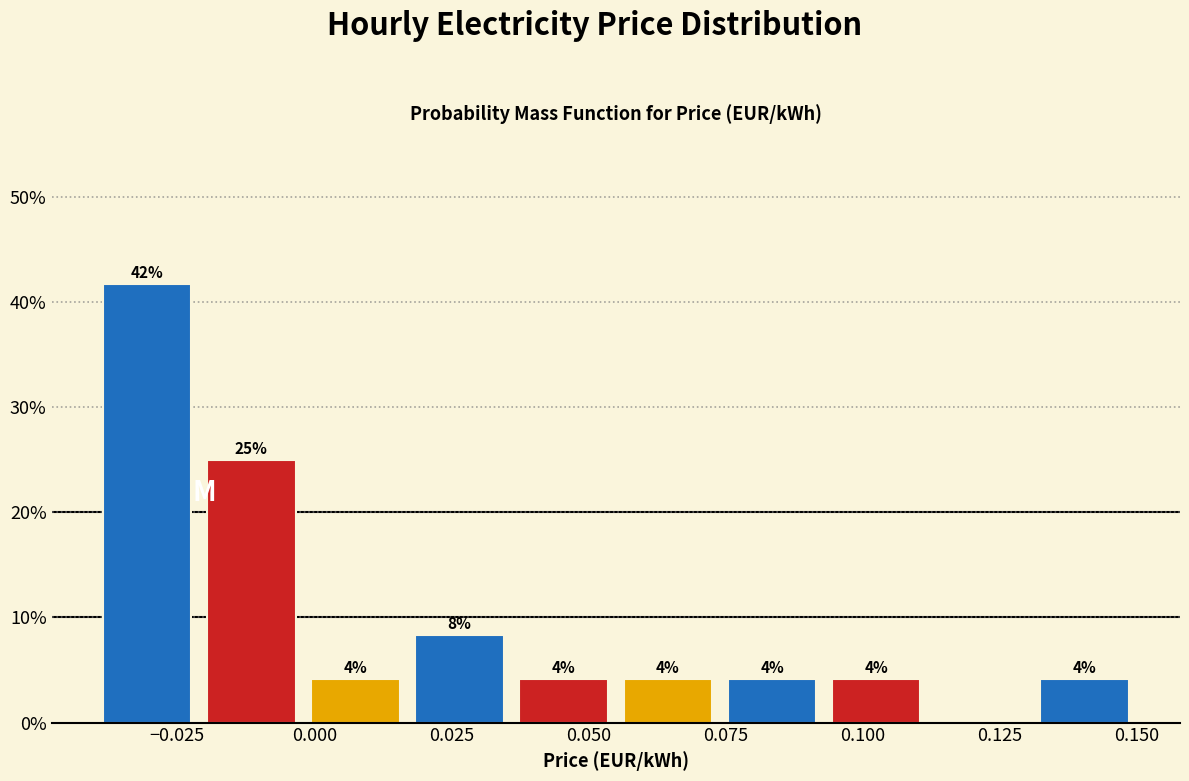

Around what value on the x-axis is the tallest bar? Give the approximate position of its centre, as read against the axis.

-0.030